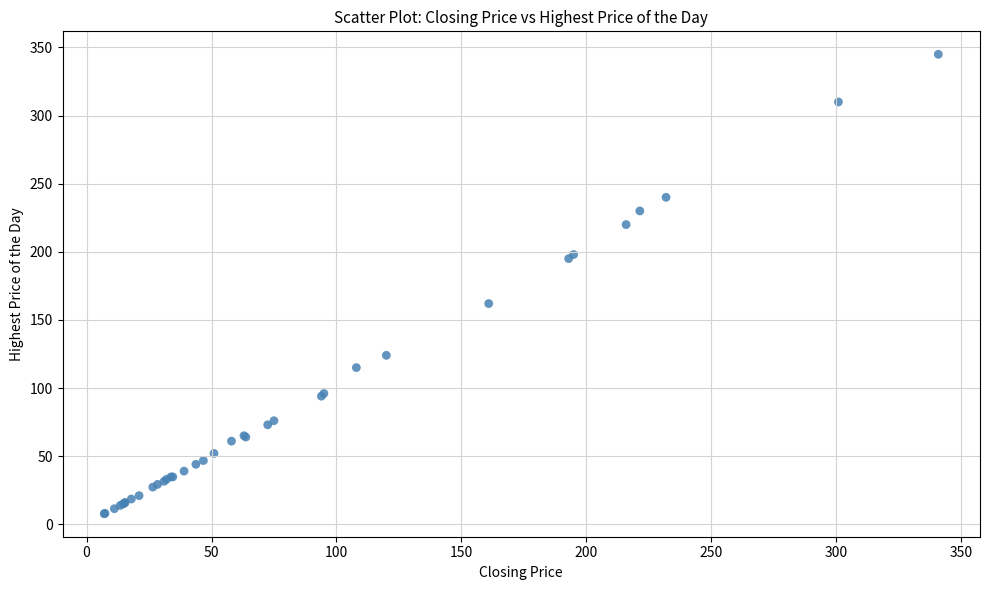

What Y value in the scatter plot is closest to 176?

162.0